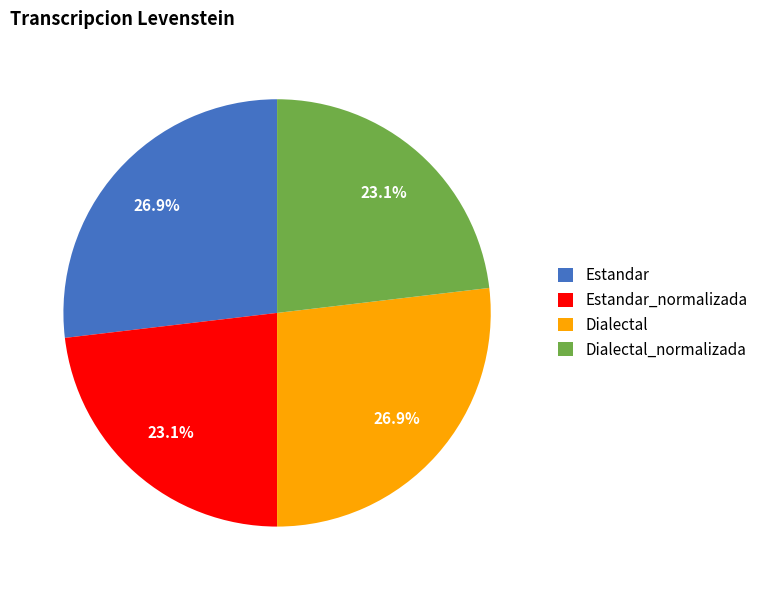

To the nearest percent, what is the difference between the largest and smallest slice percentages?

4%